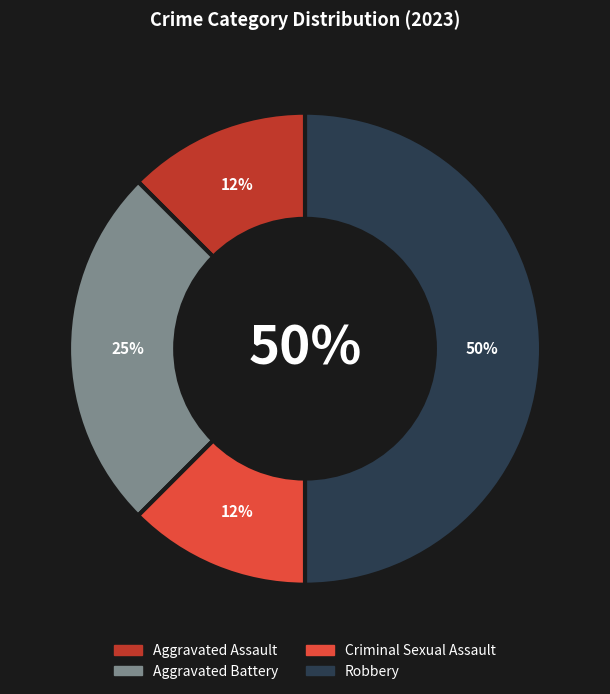

Approximately how many times larger is the value at Robbery compared to Criminal Sexual Assault?

4.0